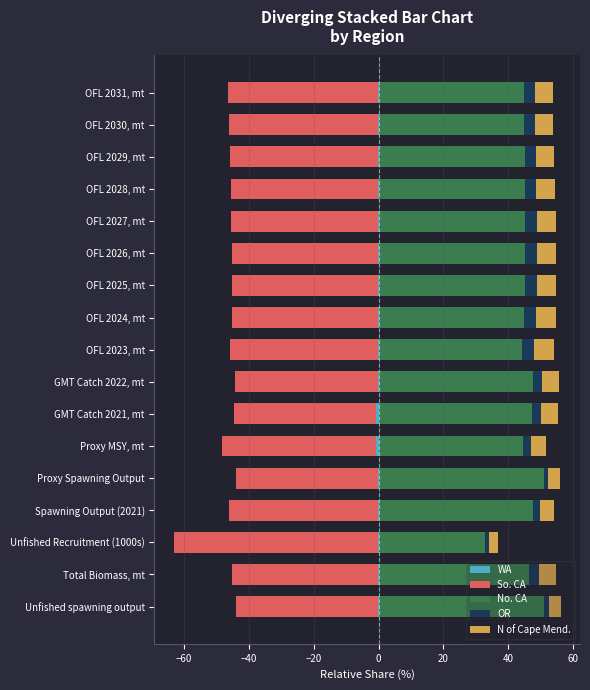

Count the number of data series in this chart.

5